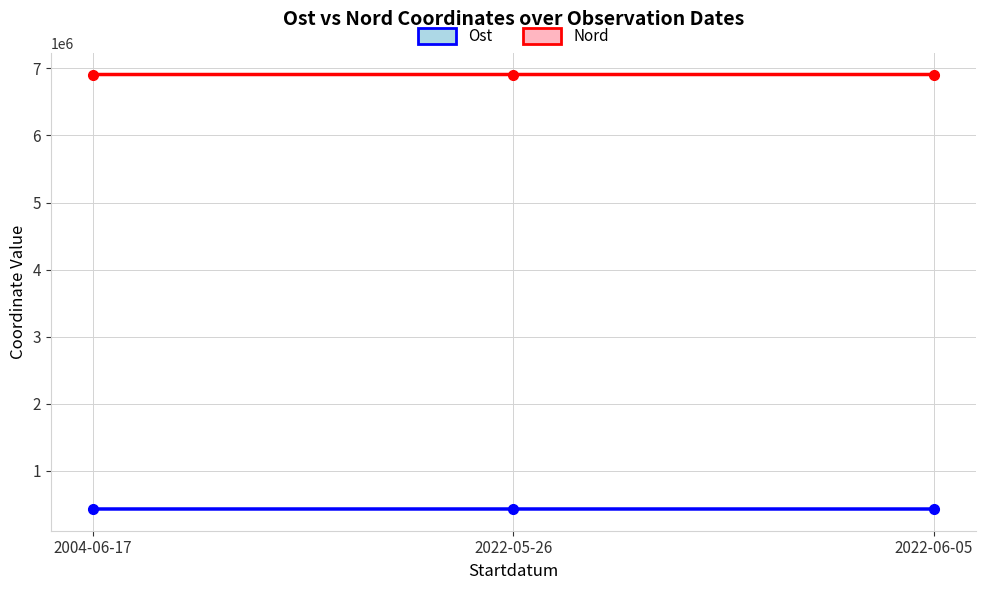

Is the value of Nord at 2022-05-26 greater than the value of Ost at 2022-05-26?

Yes